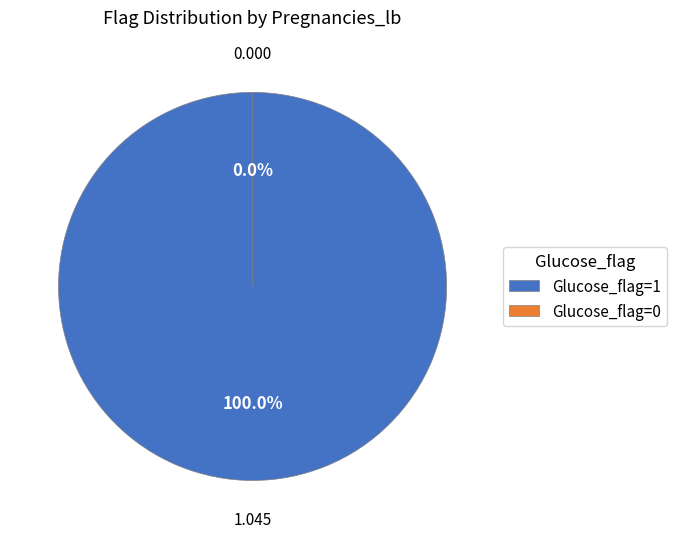

To the nearest percent, what is the difference between the largest and smallest slice percentages?

100%